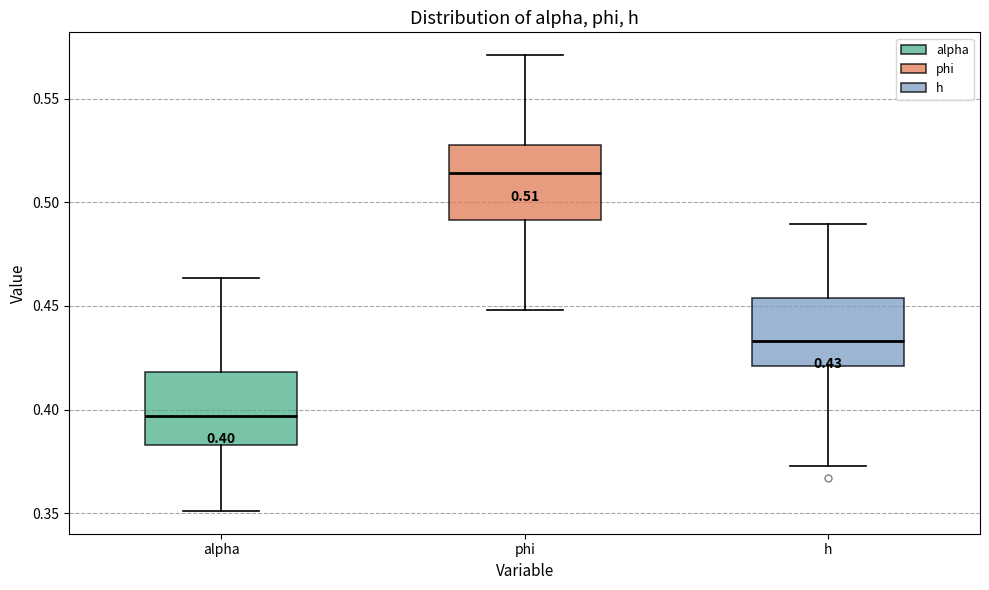

Which box's median line is the lowest?

alpha